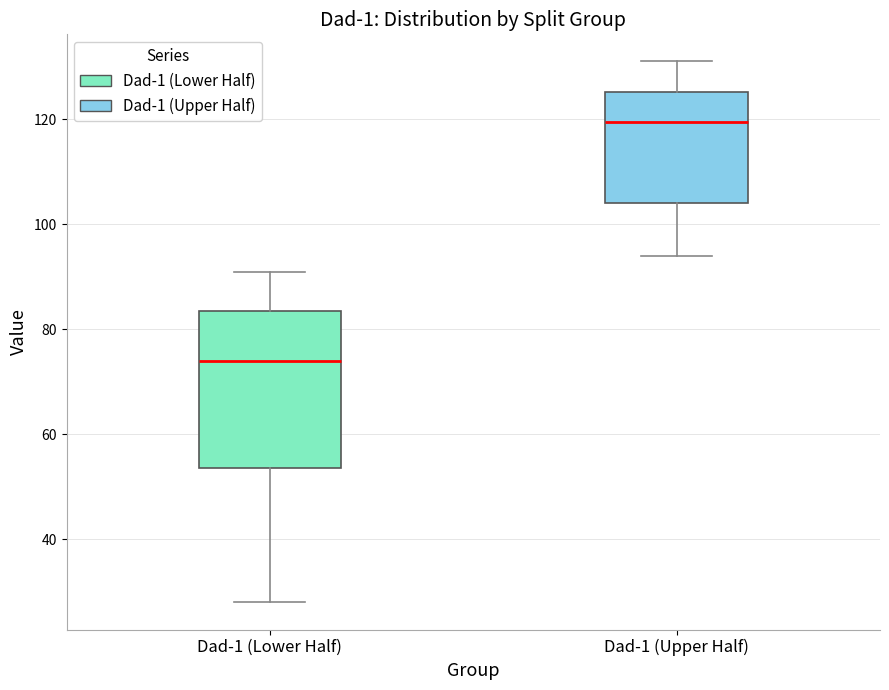

Where does the upper whisker of the box for Dad-1 (Upper Half) end on the y-axis? The values are not printed on the chart, so give them approximately, as read against the axis.

132